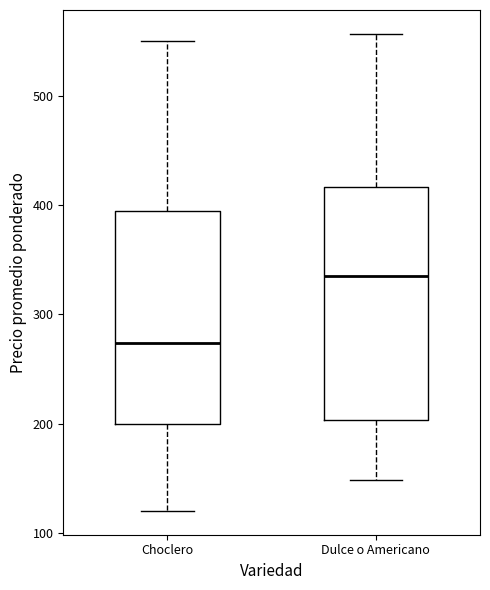

Reading left to right, read every box against the y-axis: the position of its median line, the range the box covers, and the ends of its whiskers. The values are not printed on the chart, so give them approximately, as read against the axis.

Choclero: median 270, box 200 to 400, whiskers 120 to 550
Dulce o Americano: median 340, box 200 to 420, whiskers 150 to 560